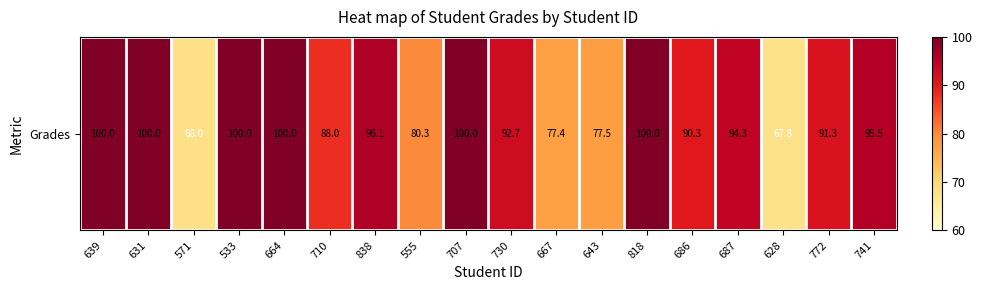

What is the maximum value shown in the chart?

100.0